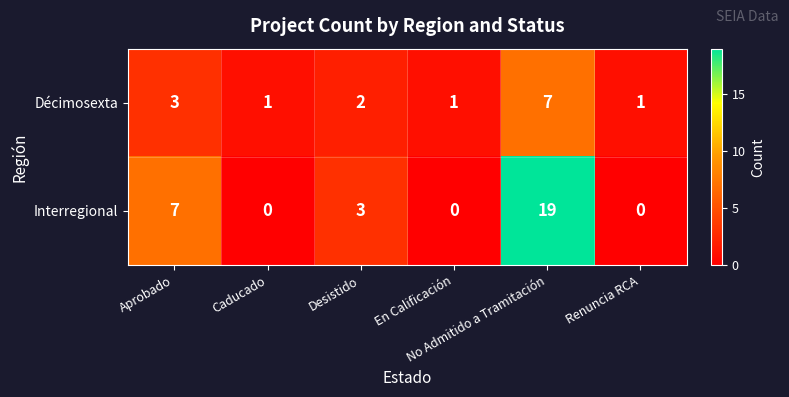

List the series in order of their overall mean, highest first.

Interregional, Décimosexta